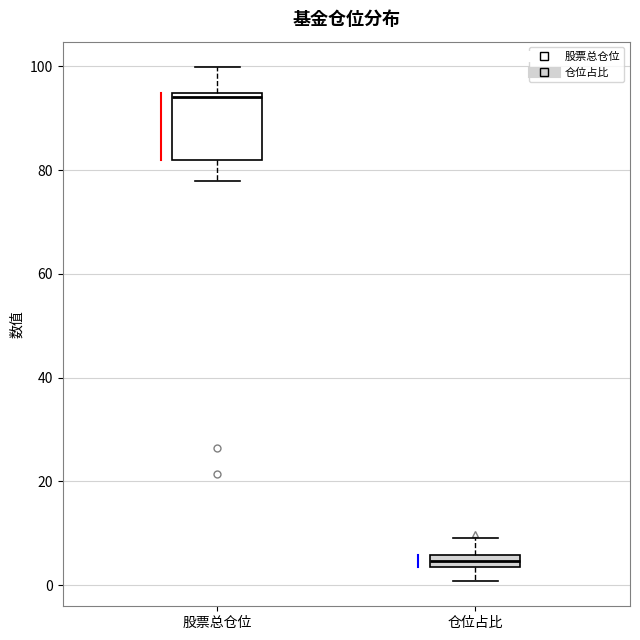

Which box's median line is the lowest?

仓位占比